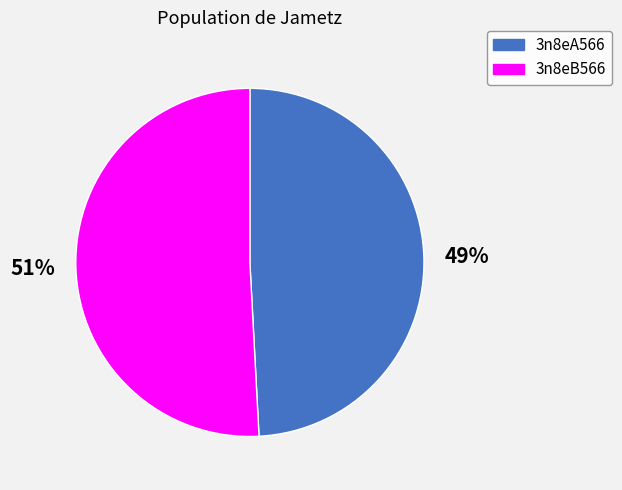

Which category has the smallest portion of the pie?

3n8eA566